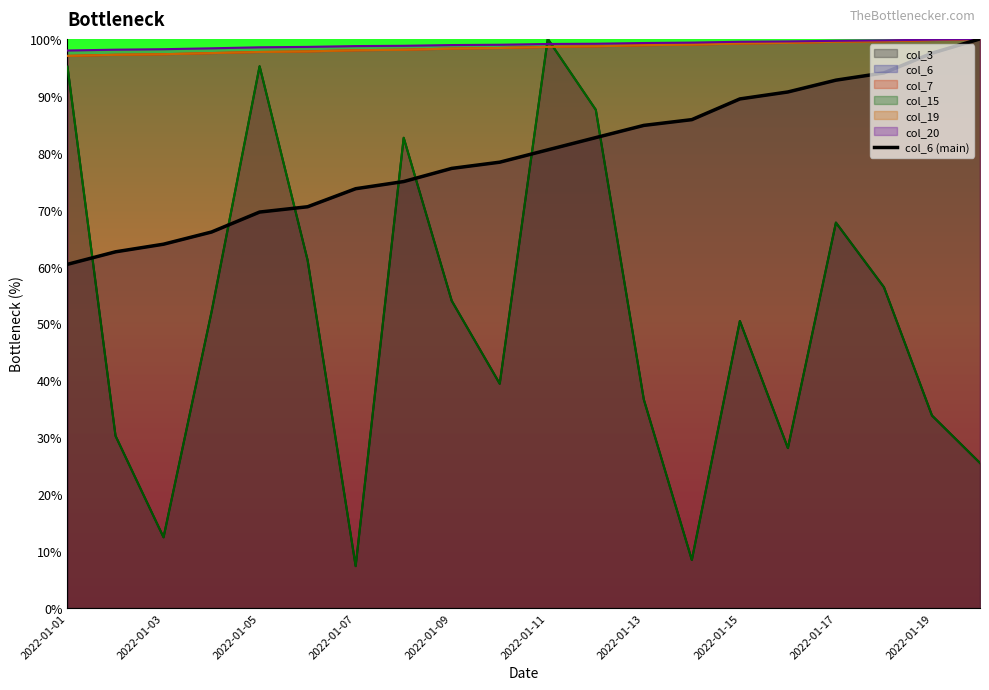

What is the value of the 10th point from the left?

78.3